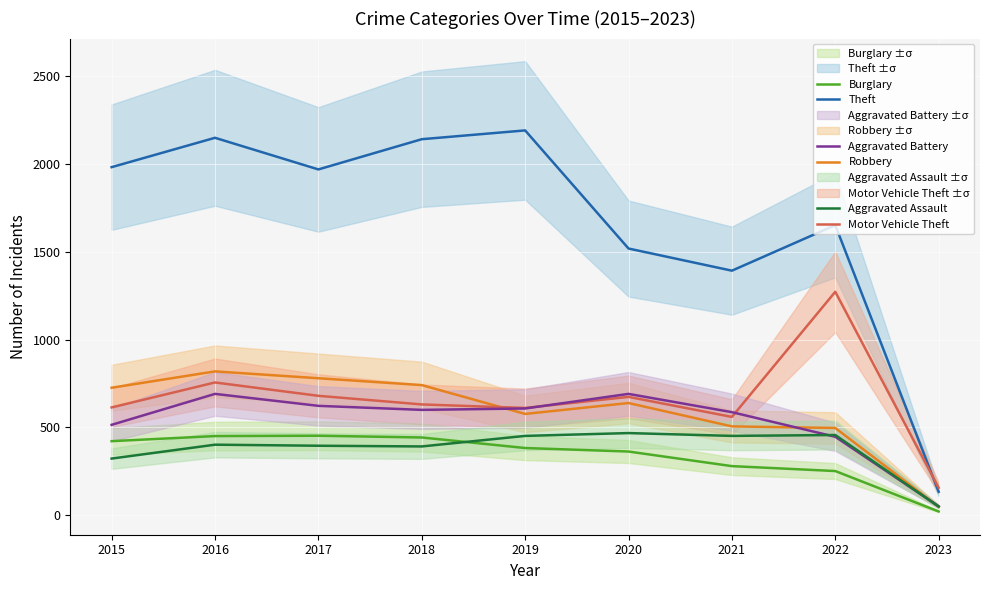

At which category does Motor Vehicle Theft reach its first local valley?

2019